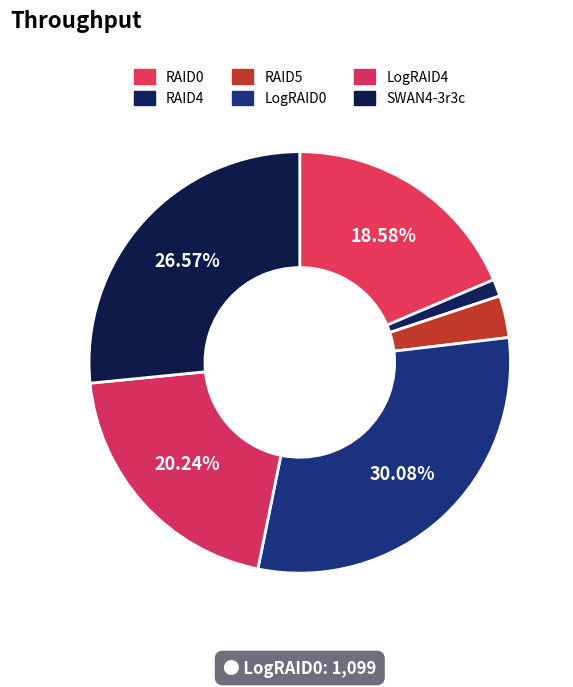

What is the change in value from LogRAID4 to SWAN4-3r3c?

+231.5